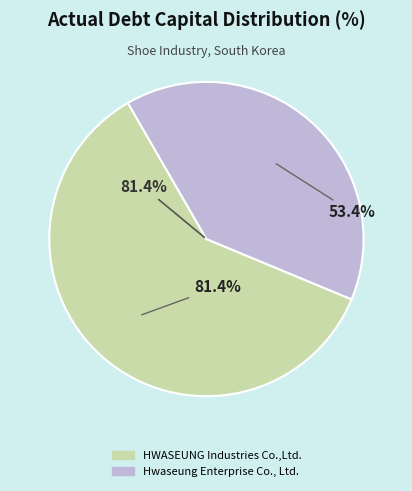

Which slice represents more than half of the pie?

HWASEUNG Industries Co.,Ltd.